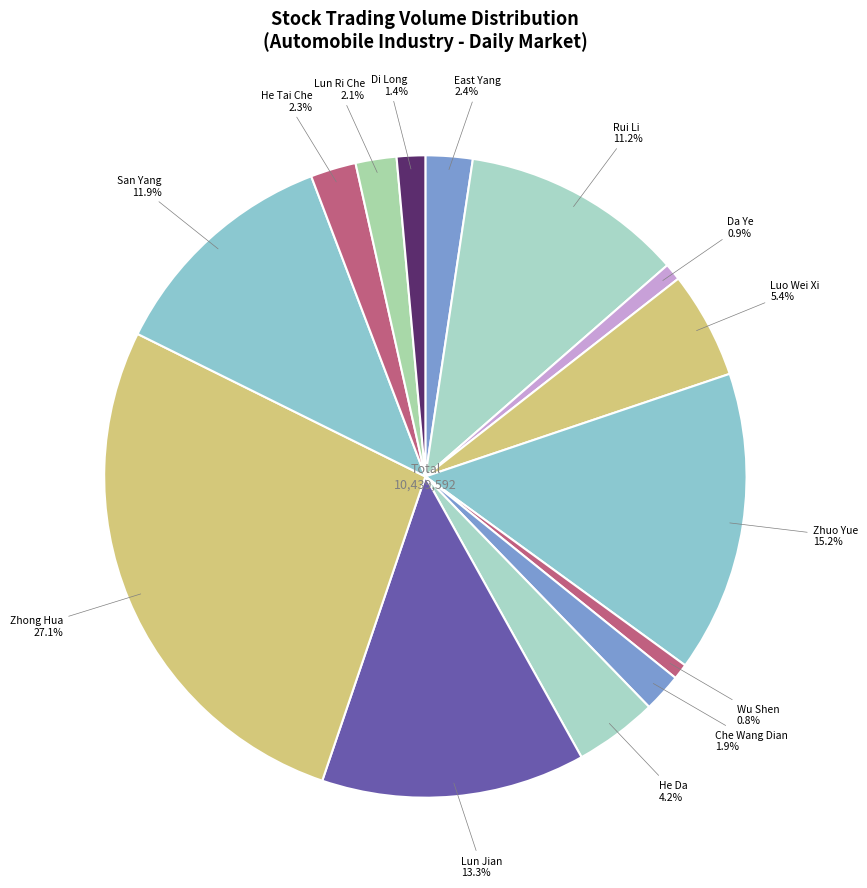

How many segments does this pie chart have?

14